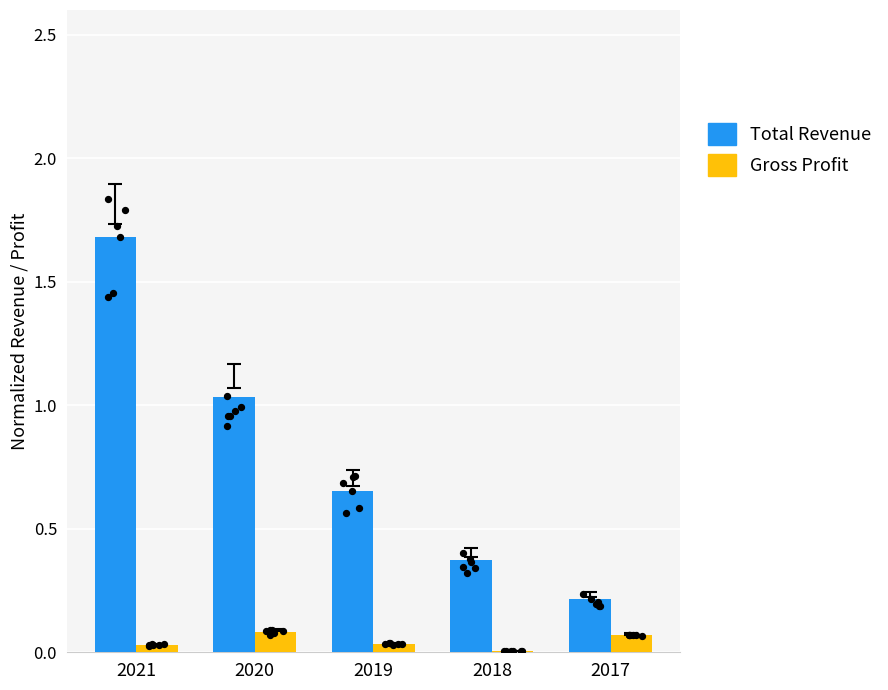

What is the total value across all series at 2019?

0.7